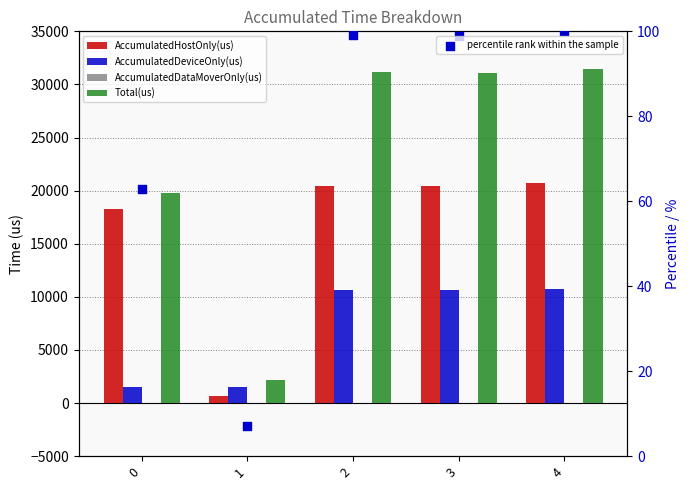

What are all the series names shown in the legend?

AccumulatedHostOnly(us), AccumulatedDeviceOnly(us), AccumulatedDataMoverOnly(us), Total(us), percentile rank within the sample